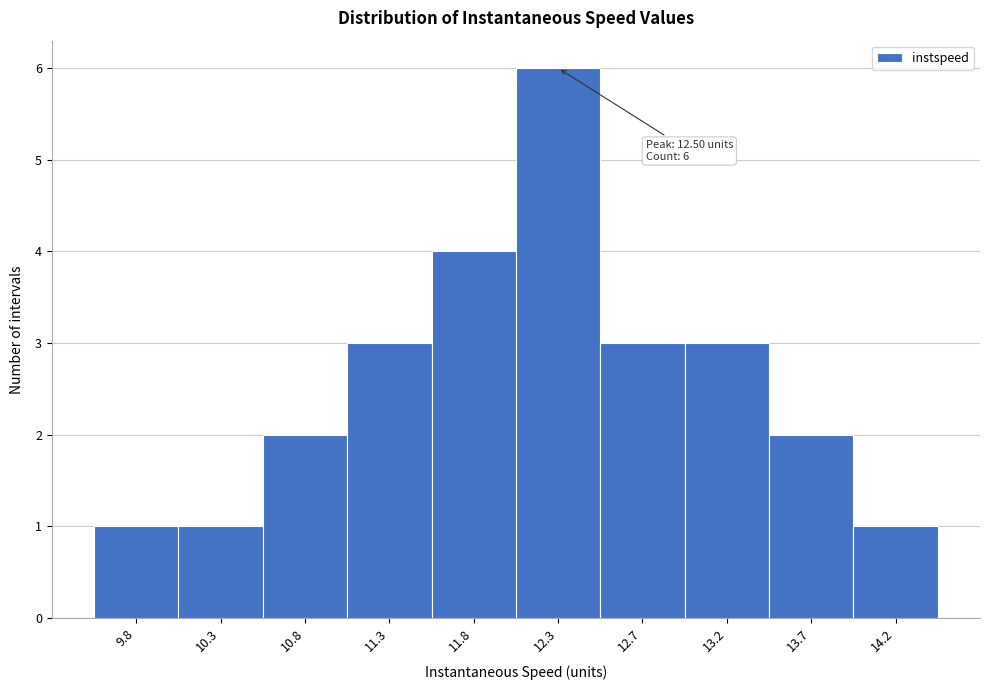

Reading right to left, what are all the values shown in this chart?

14.2=1	13.7=2	13.2=3	12.7=3	12.3=6	11.8=4	11.3=3	10.8=2	10.3=1	9.8=1